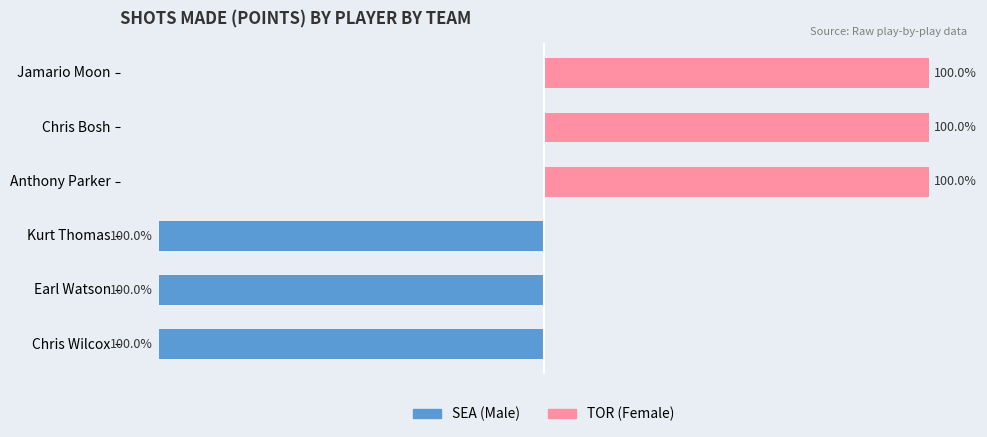

Reading left to right, list all the values displayed in this chart.

Male (SEA): -100	-100	-100	0	0	0
Female (TOR): 0	0	0	100	100	100